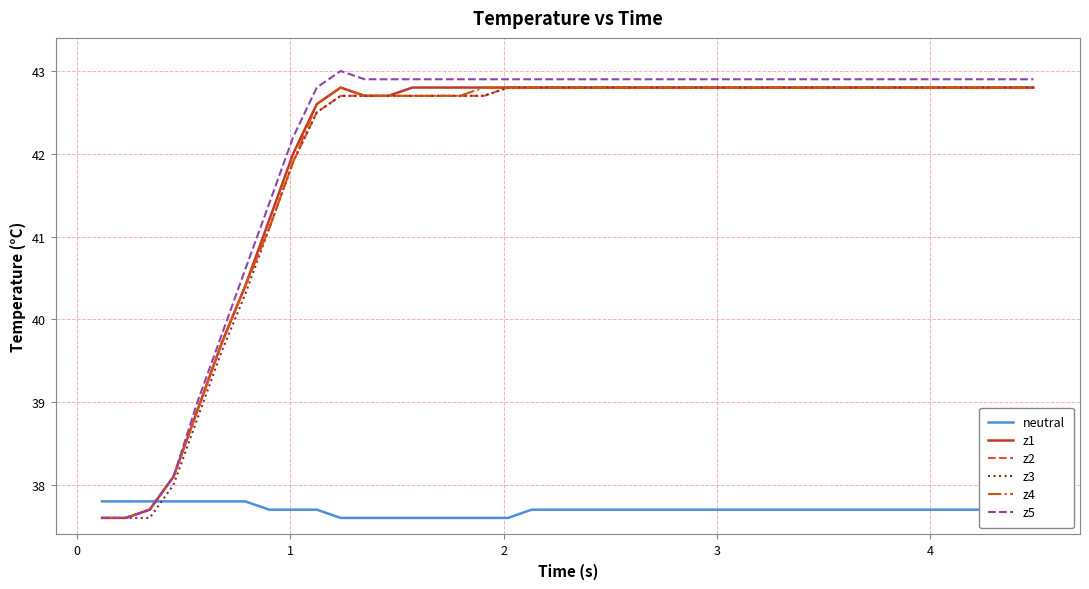

Is this an area chart (filled region under the line)?

No